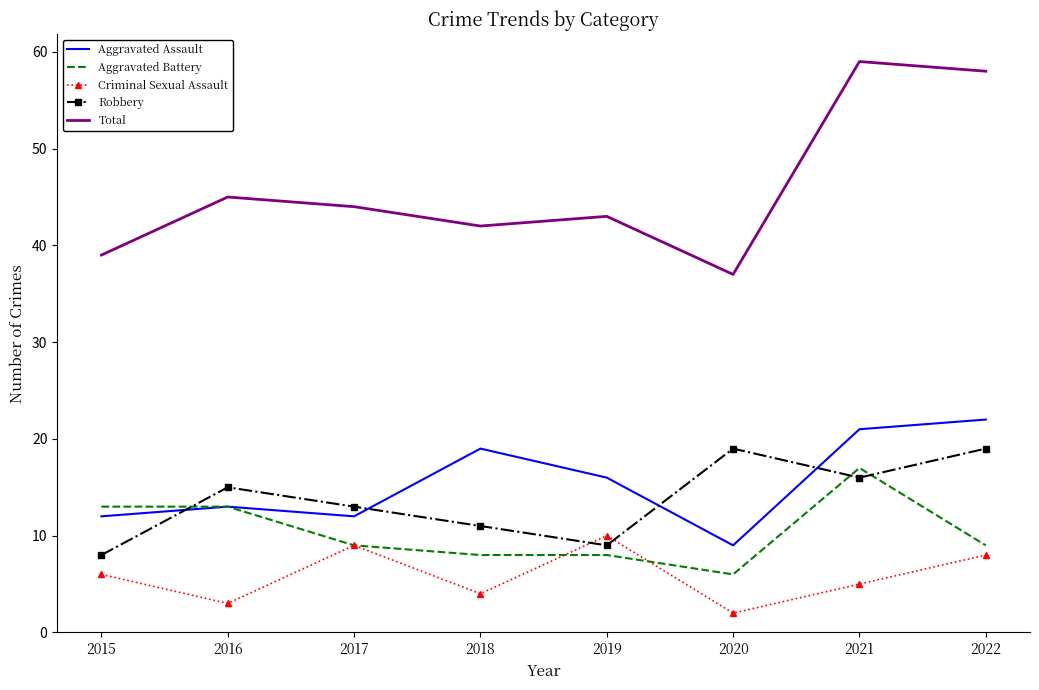

True or false: Robbery has a value of 3 at 2015.

False